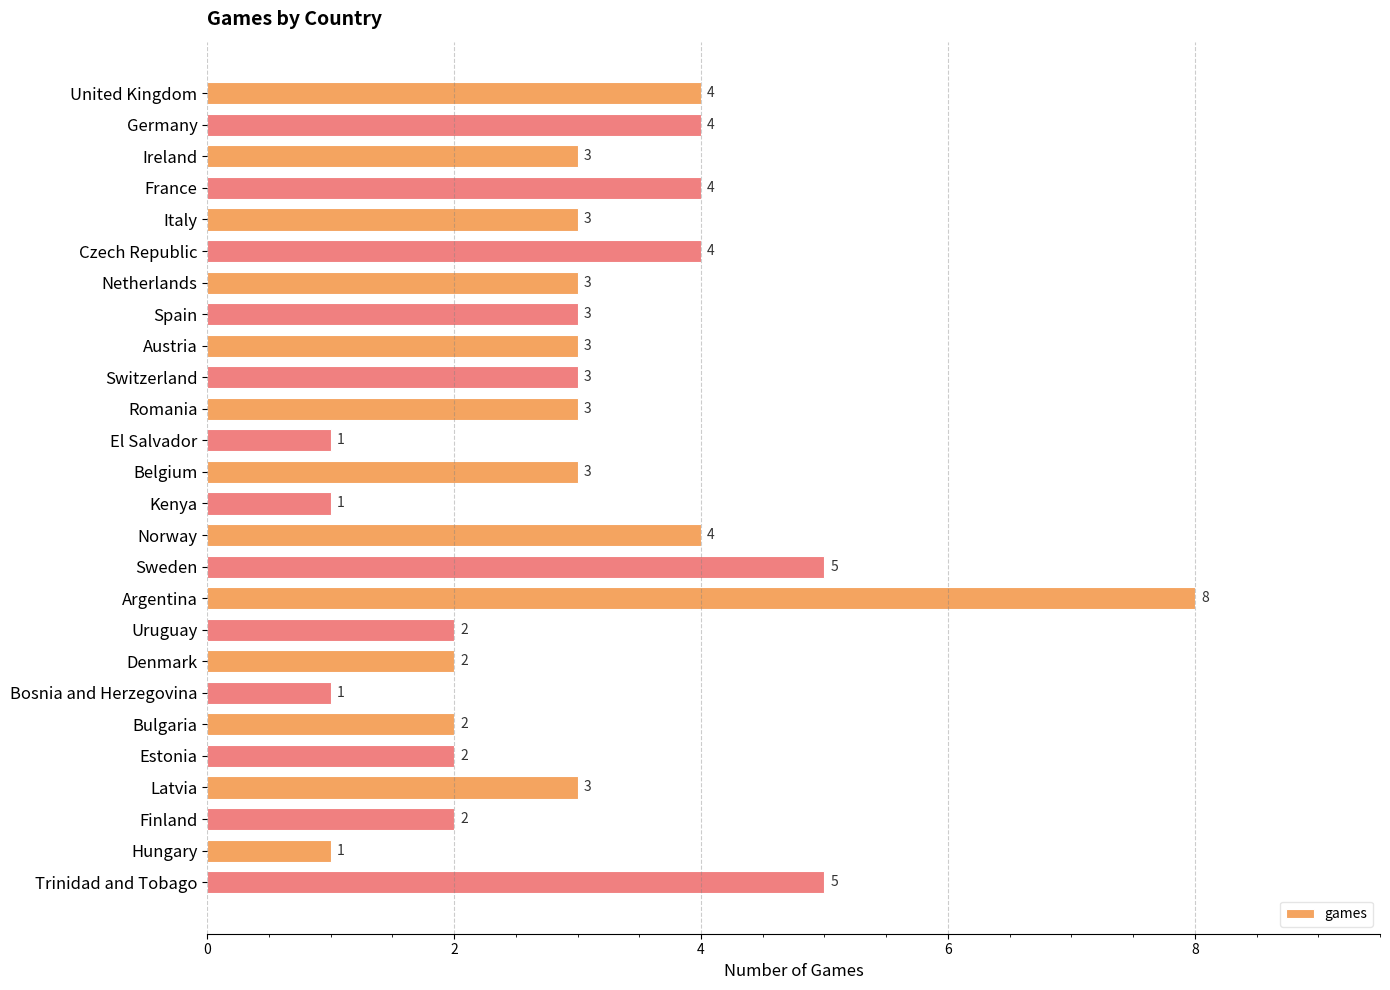

Between Finland and Hungary, which is larger?

Finland